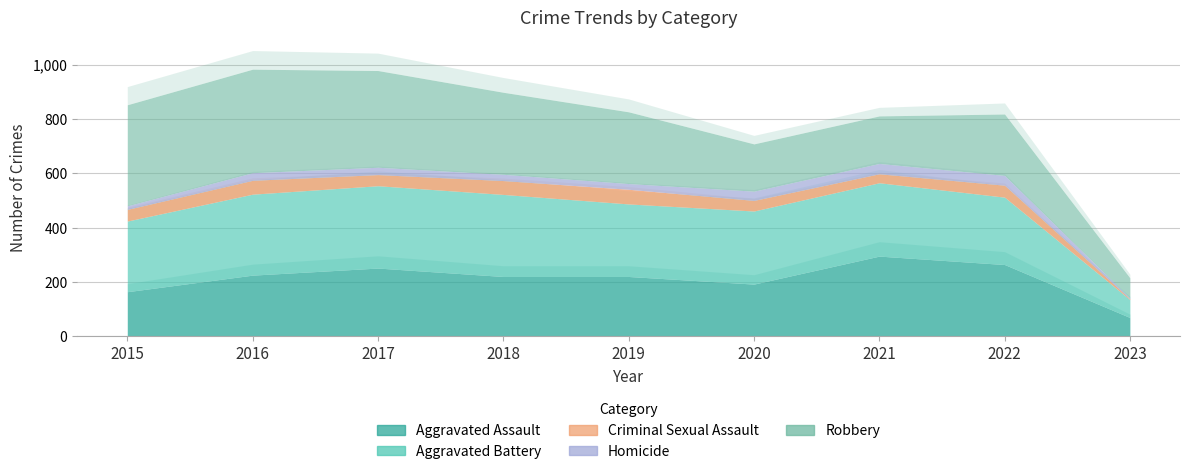

Does the chart display data point markers on the line(s)?

No